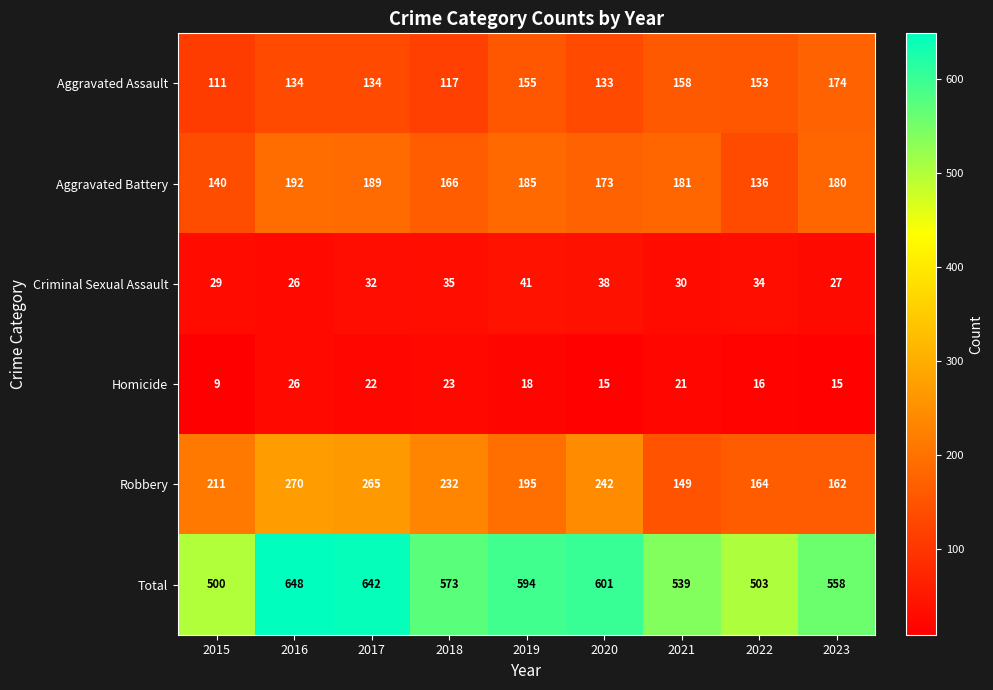

Is it true that Aggravated Battery equals 56 at 2017?

False